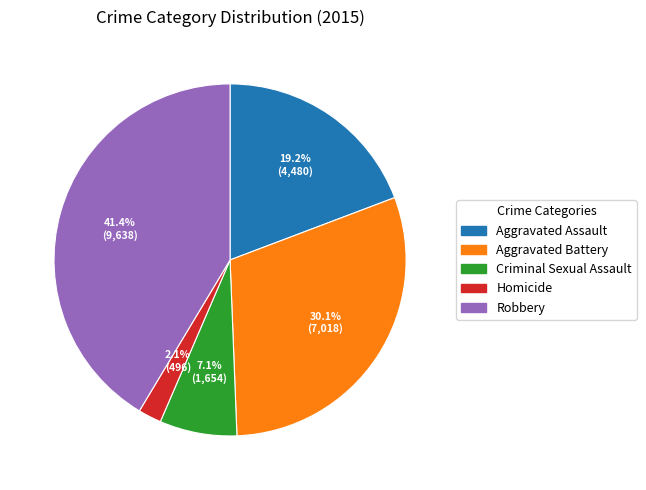

Which slice is the smallest?

Homicide